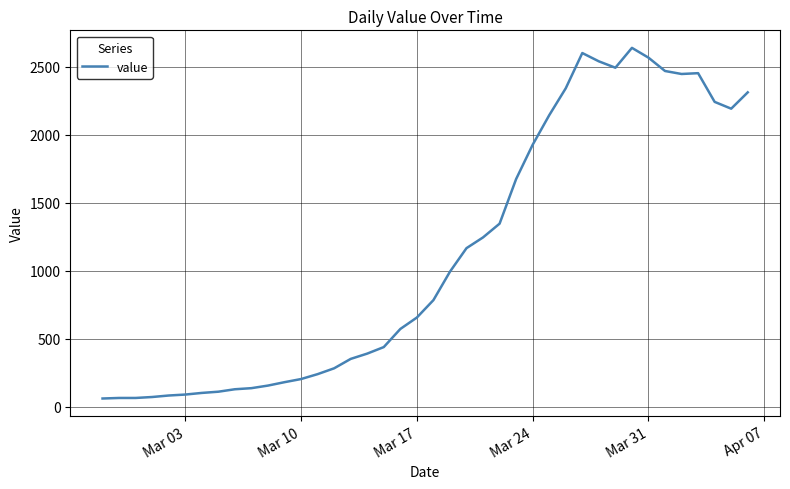

What is the smallest value displayed?

61